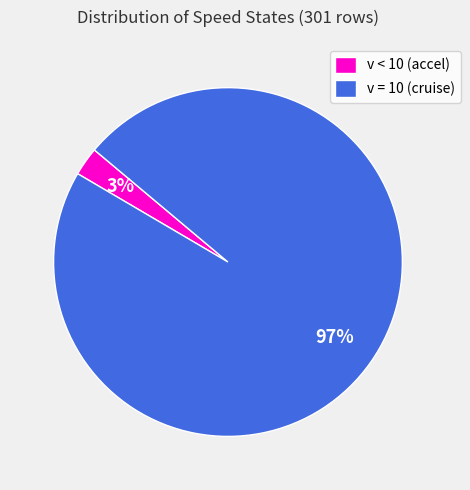

To the nearest percent, what is the average slice percentage?

50%